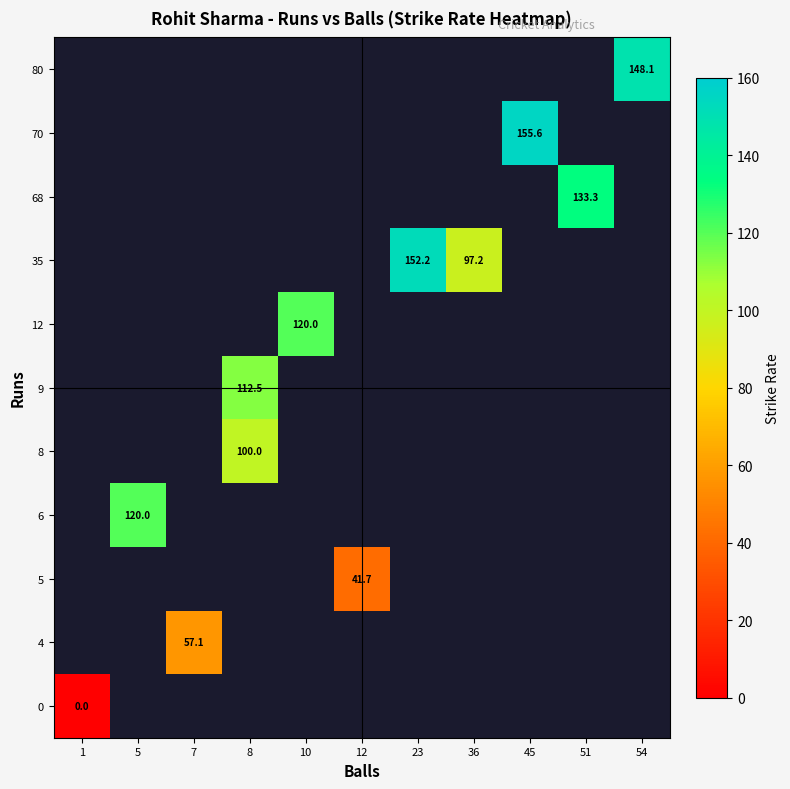

Which label corresponds to the largest value in the chart?

45